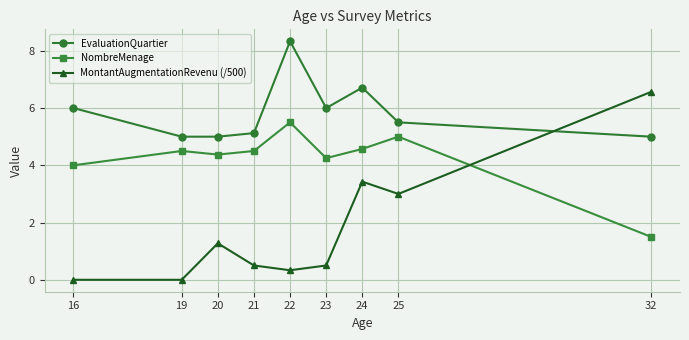

After their last crossing, which series has the higher values: NombreMenage or MontantAugmentationRevenu (/500)?

MontantAugmentationRevenu (/500)